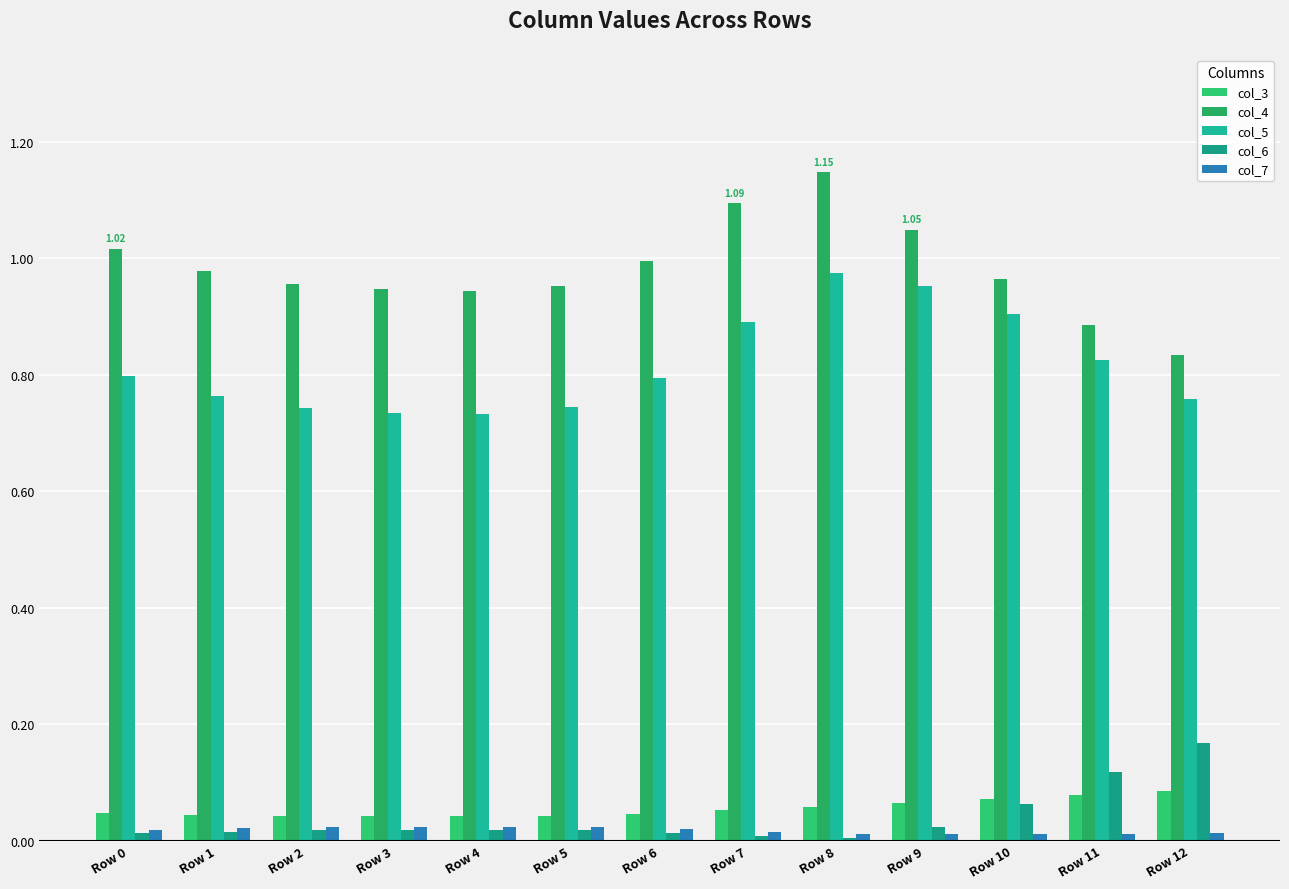

At which label is col_6 closest to 0?

Row 8